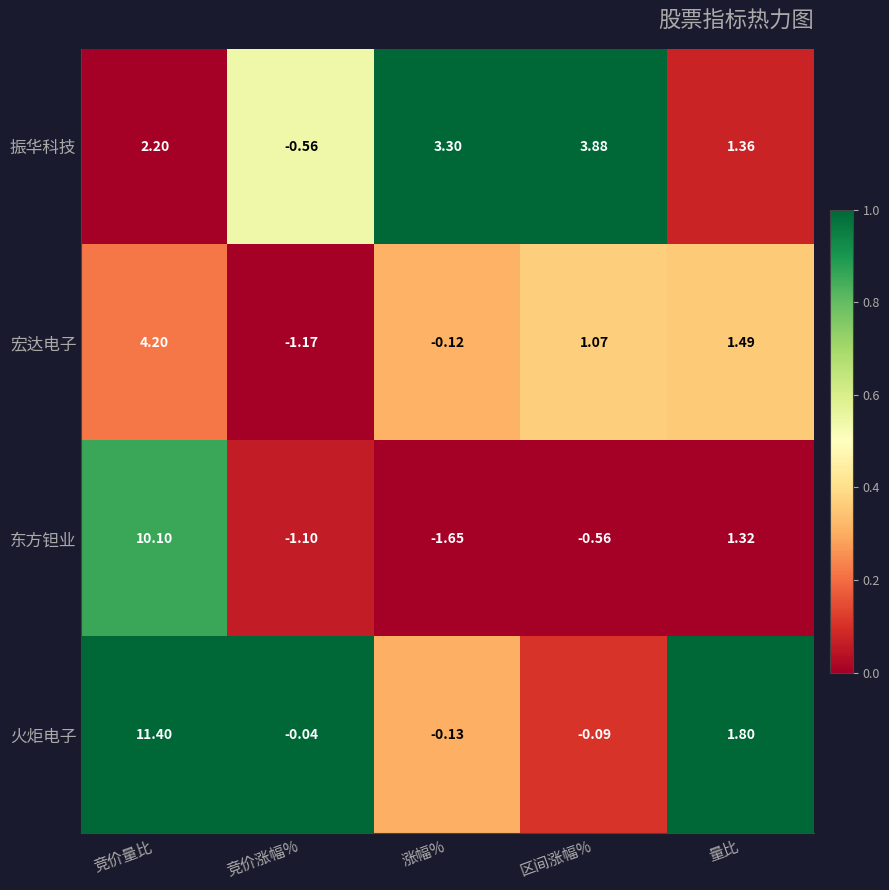

Between 竞价量比 and 竞价涨幅%, which series saw the biggest shift?

火炬电子